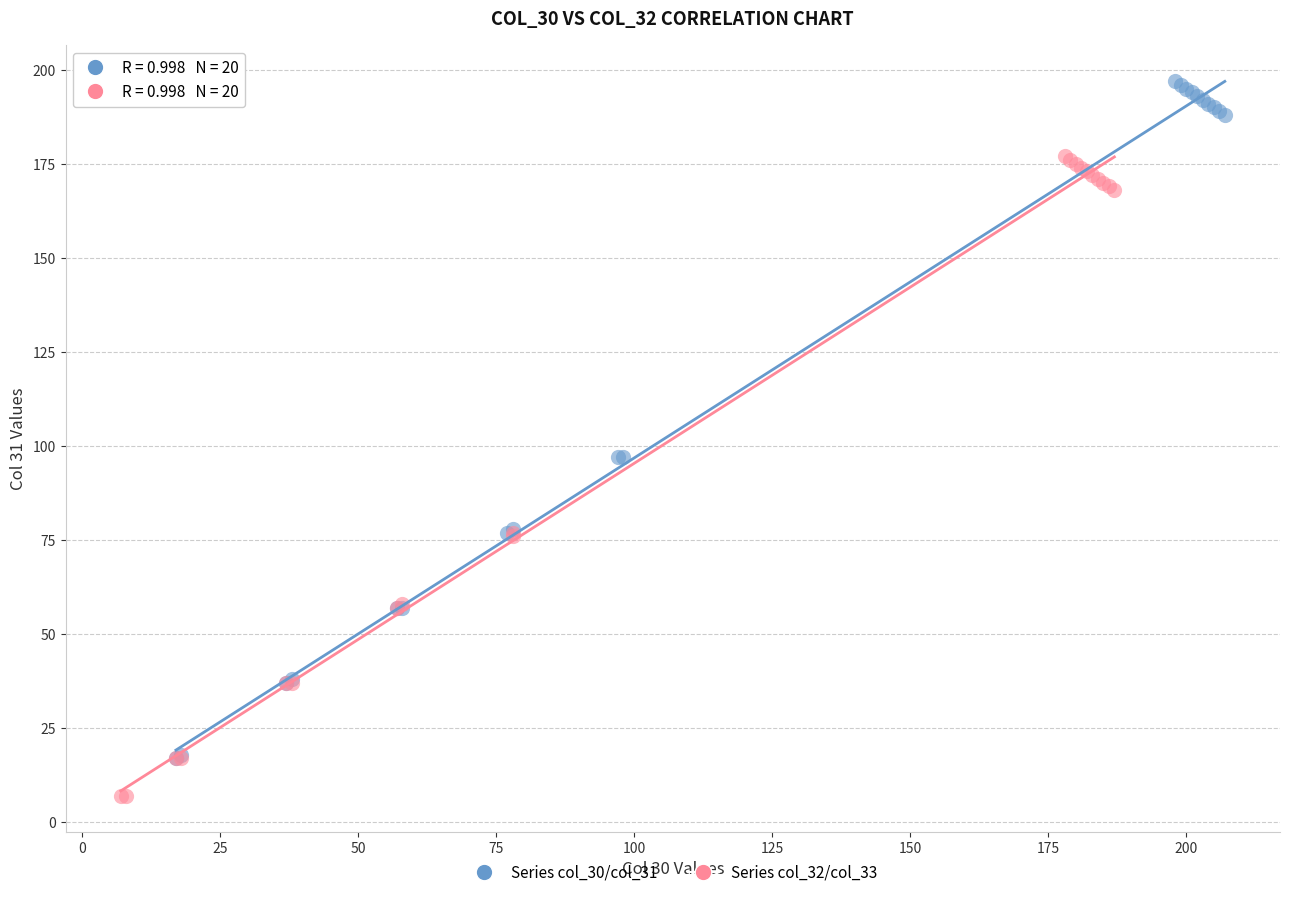

Which series contains the highest Y value?

Series col_30/col_31